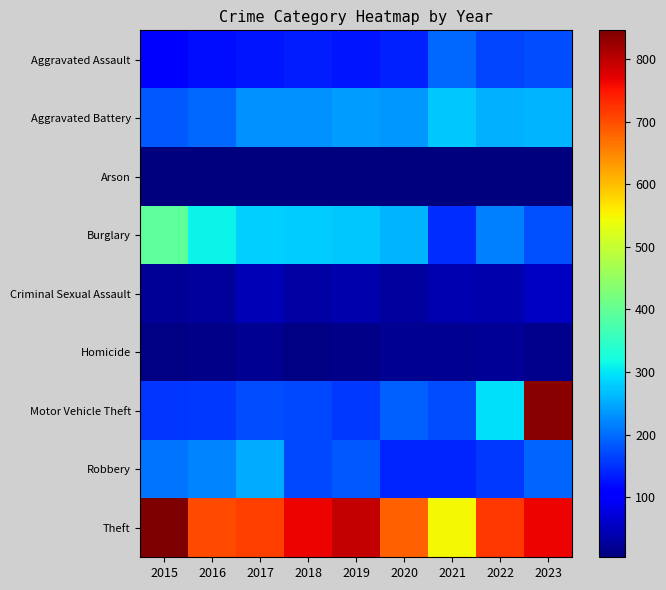

Which series has the widest spread of values?

Motor Vehicle Theft